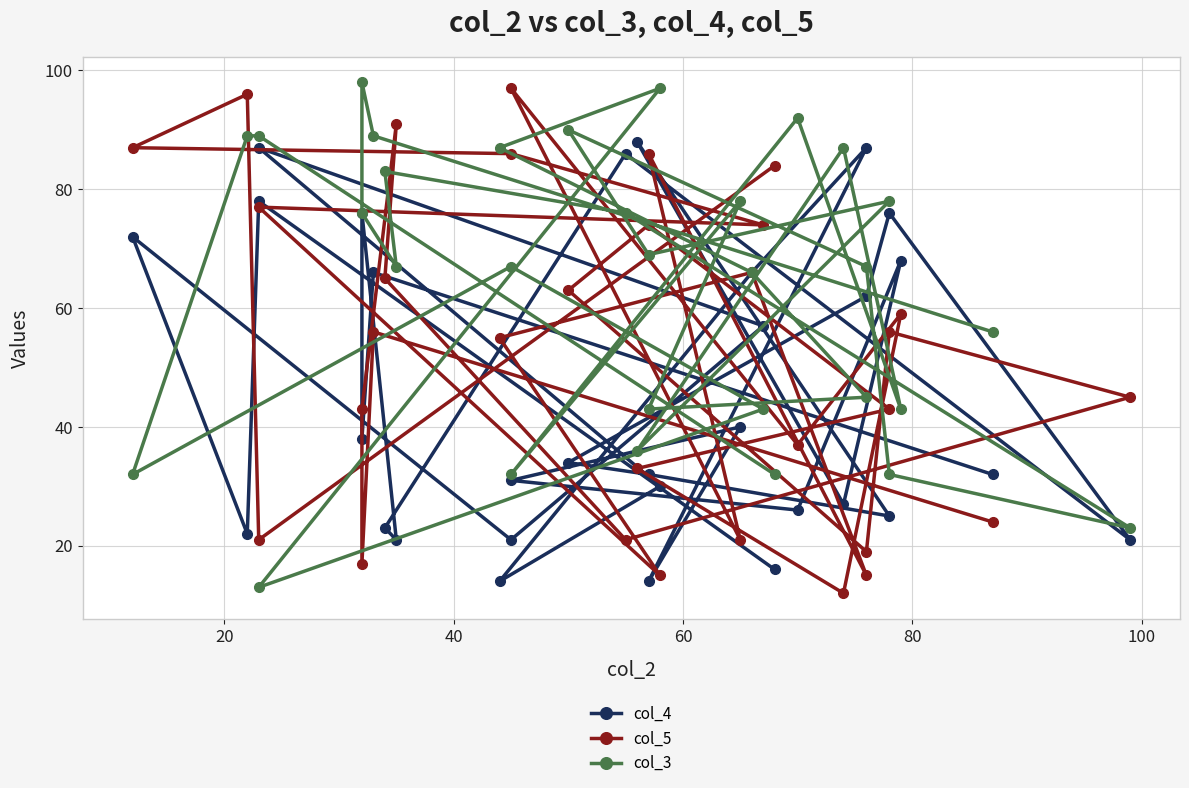

How many series are shown in this chart?

3